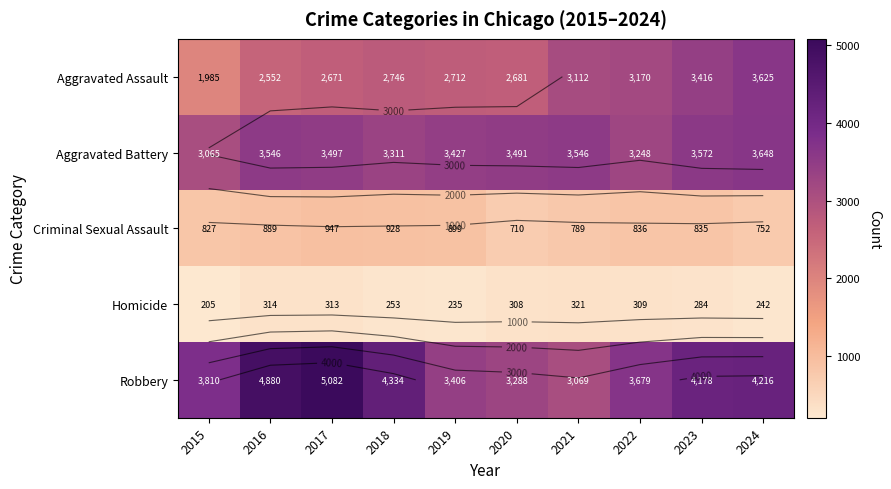

Where is Aggravated Battery nearest to the value 3356?

2018